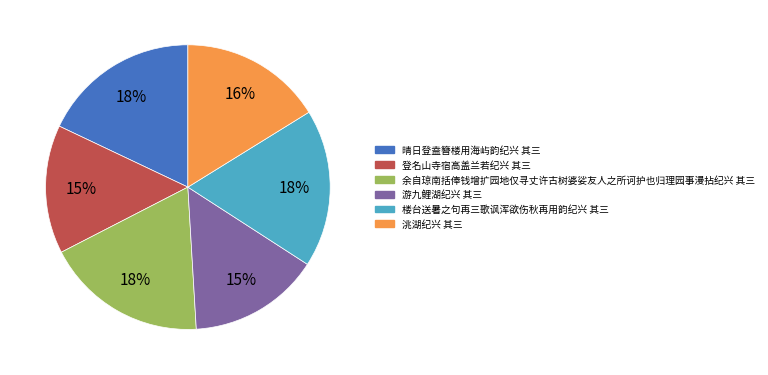

Is the sum of 楼台送暑之句再三歌讽浑欲伤秋再用韵纪兴 其三 and 洮湖纪兴 其三 greater than half?

No